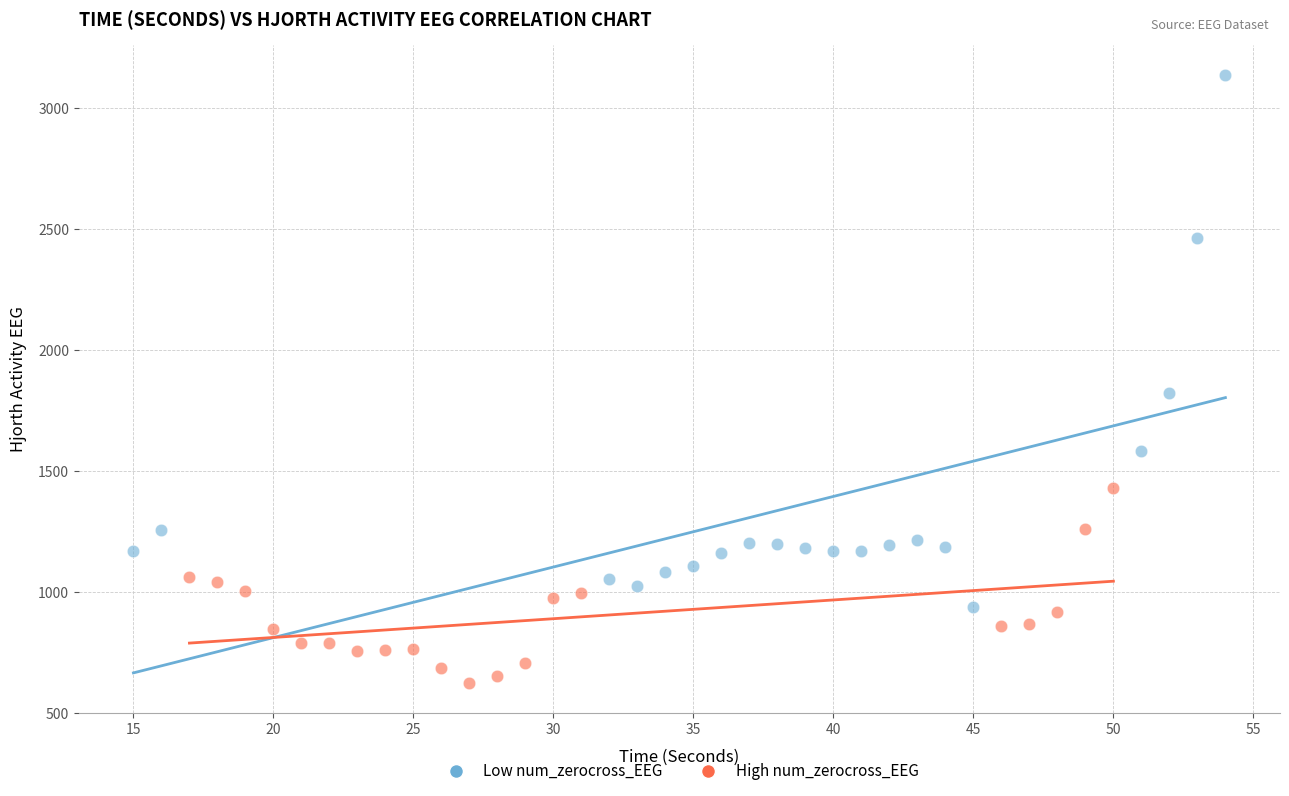

What are all the series names shown in the legend?

Low num_zerocross_EEG, High num_zerocross_EEG